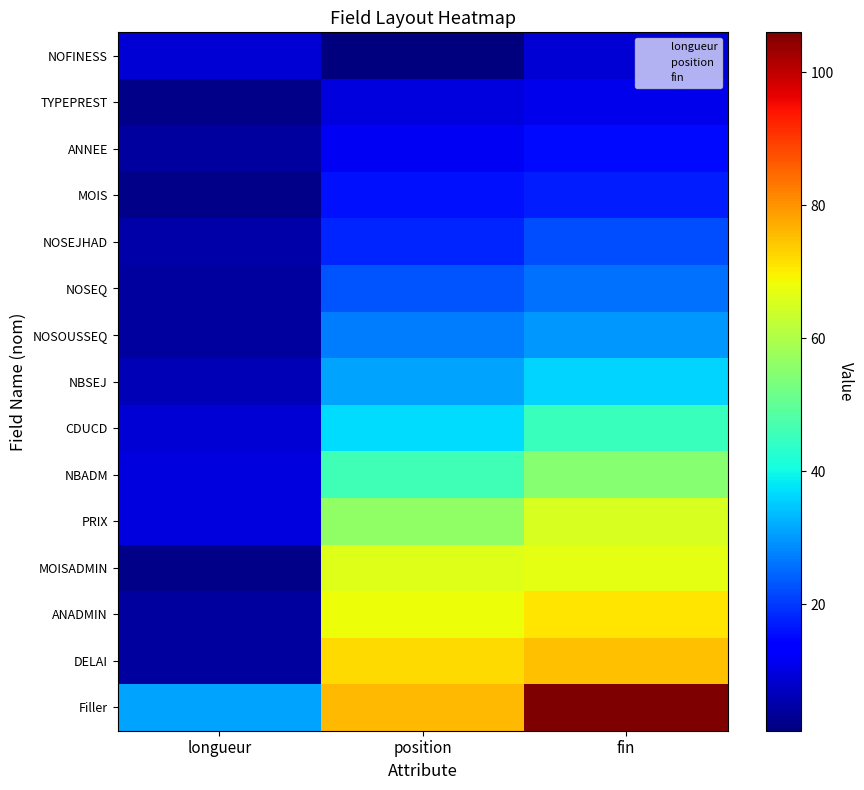

Reading left to right, list all the values displayed in this chart.

NOFINESS: longueur=9	position=1	fin=9
TYPEPREST: longueur=2	position=10	fin=11
ANNEE: longueur=4	position=12	fin=15
MOIS: longueur=2	position=16	fin=17
NOSEJHAD: longueur=5	position=18	fin=22
NOSEQ: longueur=4	position=23	fin=26
NOSOUSSEQ: longueur=4	position=27	fin=30
NBSEJ: longueur=6	position=31	fin=36
CDUCD: longueur=9	position=37	fin=45
NBADM: longueur=10	position=46	fin=55
PRIX: longueur=10	position=56	fin=65
MOISADMIN: longueur=2	position=66	fin=67
ANADMIN: longueur=4	position=68	fin=71
DELAI: longueur=4	position=72	fin=75
Filler: longueur=31	position=76	fin=106